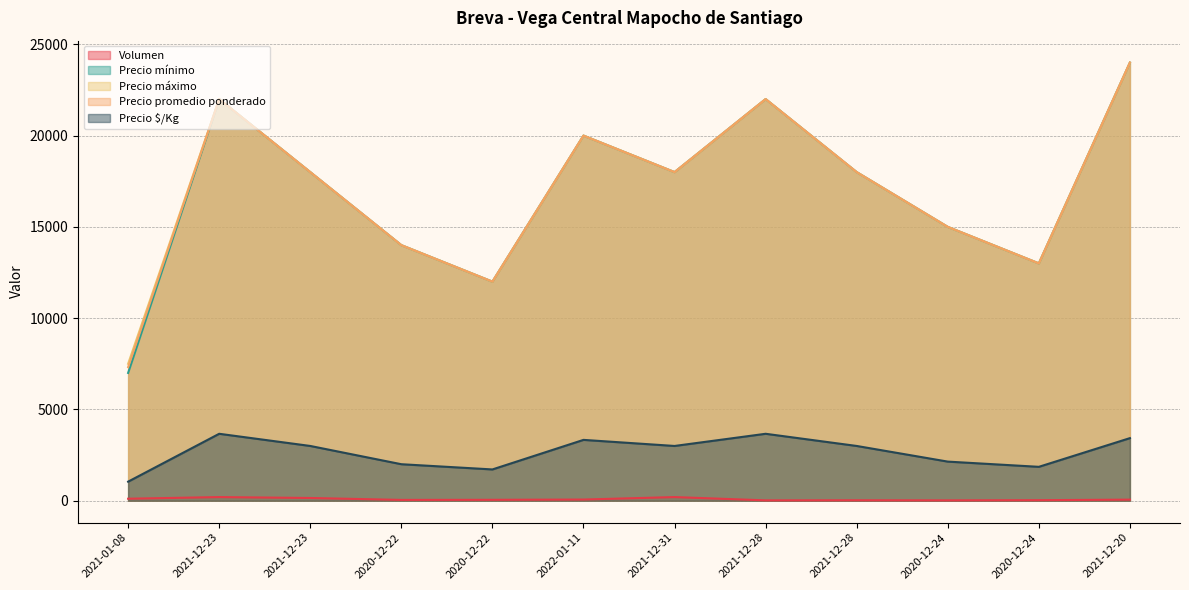

Reading left to right, what are all the values shown in this chart?

Volumen: 110	200	150	45	50	65	200	20	25	20	30	60
Precio mínimo: 7000	22000	18000	14000	12000	20000	18000	22000	18000	15000	13000	24000
Precio máximo: 7500	22000	18000	14000	12000	20000	18000	22000	18000	15000	13000	24000
Precio promedio ponderado: 7318	22000	18000	14000	12000	20000	18000	22000	18000	15000	13000	24000
Precio $/Kg: 1045	3667	3000	2000	1714	3333	3000	3667	3000	2143	1857	3429